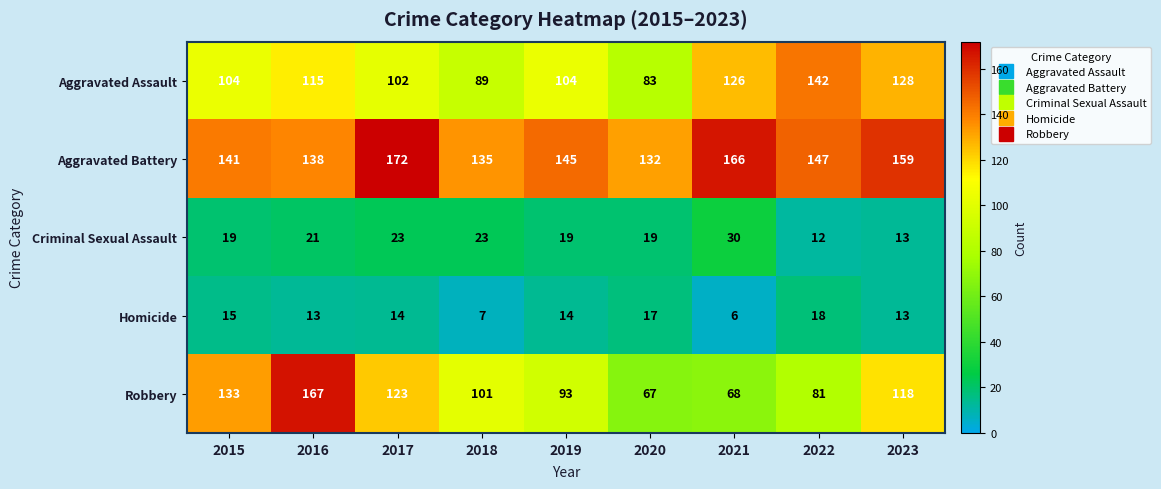

Is it true that Robbery equals 28 at 2023?

False